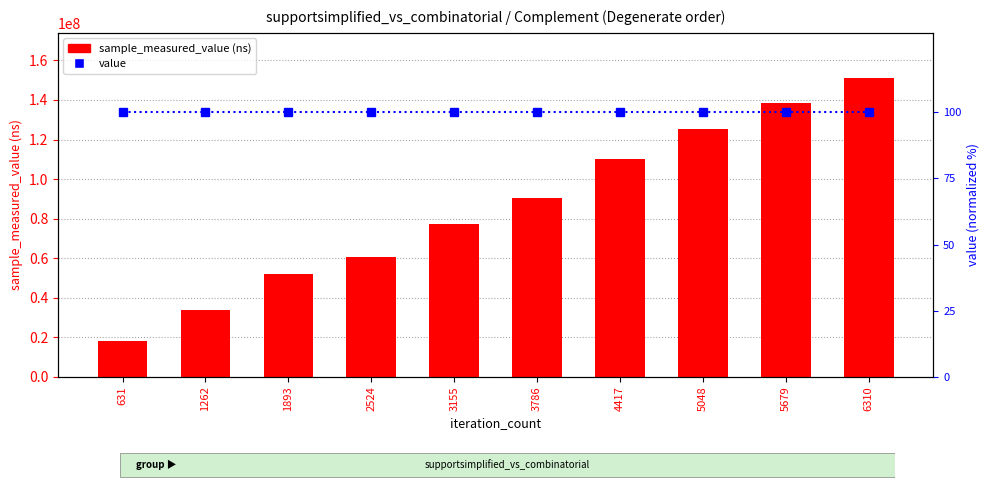

Reading left to right, extract all data points from this chart.

sample_measured_value: 631=17943078	1262=33787990	1893=52069575	2524=60847504	3155=77285929	3786=90272344	4417=110145322	5048=125528365	5679=138328586	6310=151246331
value: 631=100	1262=100	1893=100	2524=100	3155=100	3786=100	4417=100	5048=100	5679=100	6310=100